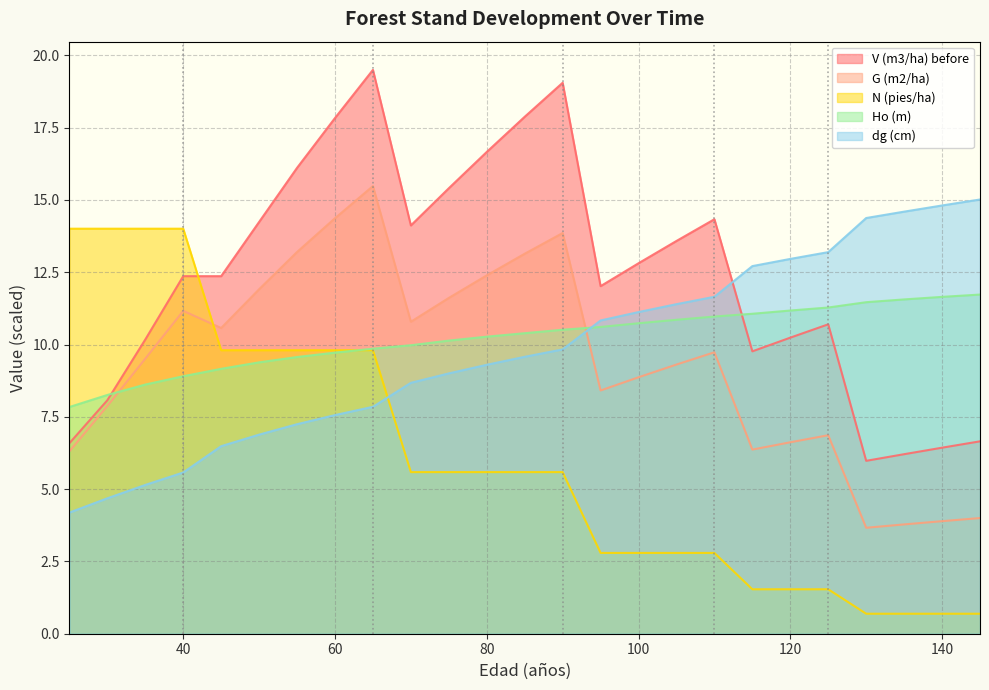

What is the difference between the highest and lowest values at 55?

8.9